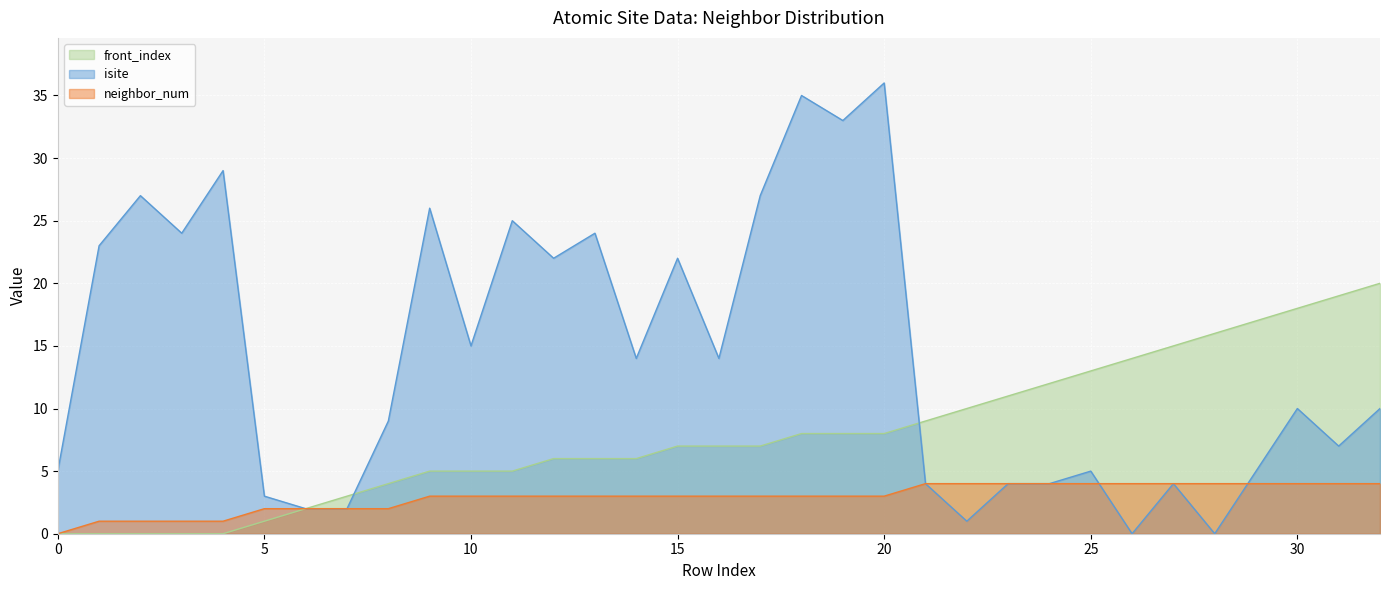

What is the value of the neighbor_num point at the 25th from the left?

4